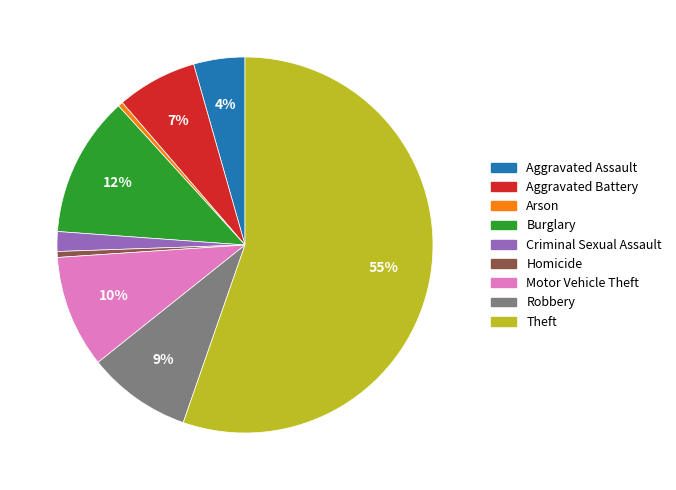

Between Robbery and Burglary, which is larger?

Burglary